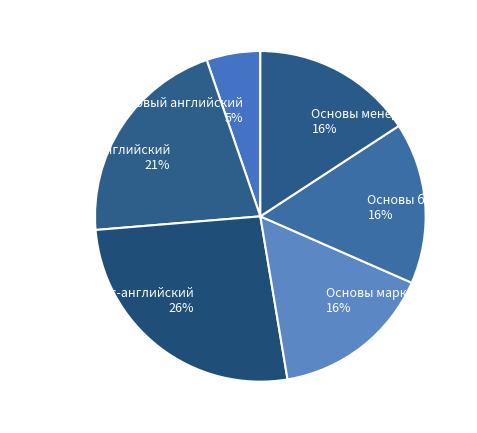

To the nearest percent, what is the combined percentage of Интенсивный английский and Бизнес-английский?

47%